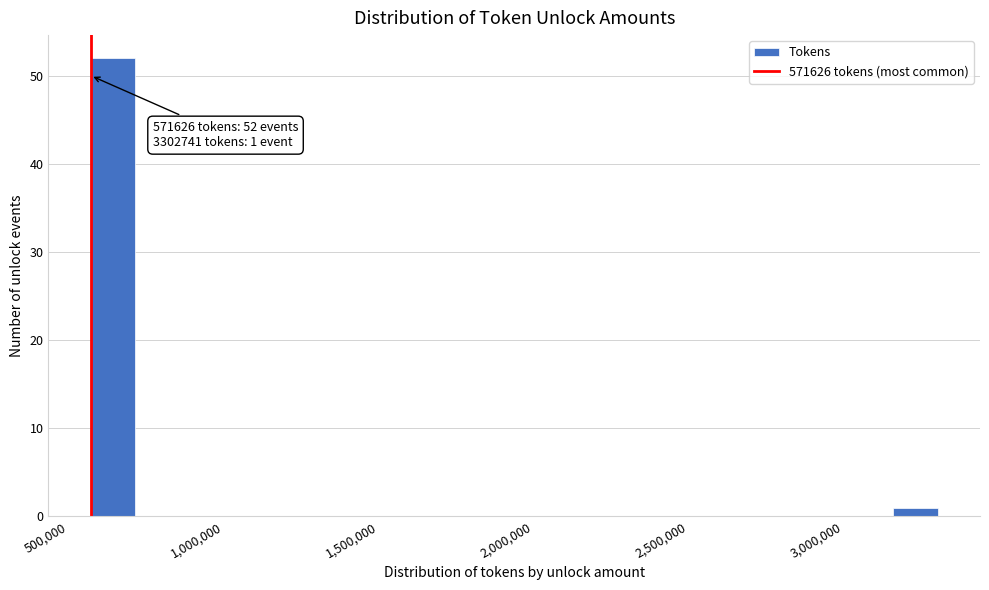

Around what value on the x-axis is the tallest bar? Give the approximate position of its centre, as read against the axis.

650000